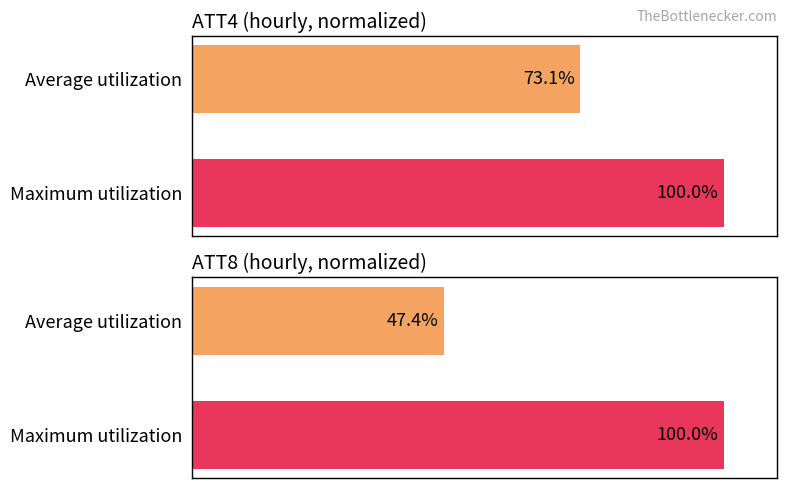

What is the minimum value shown in the chart?

47.4